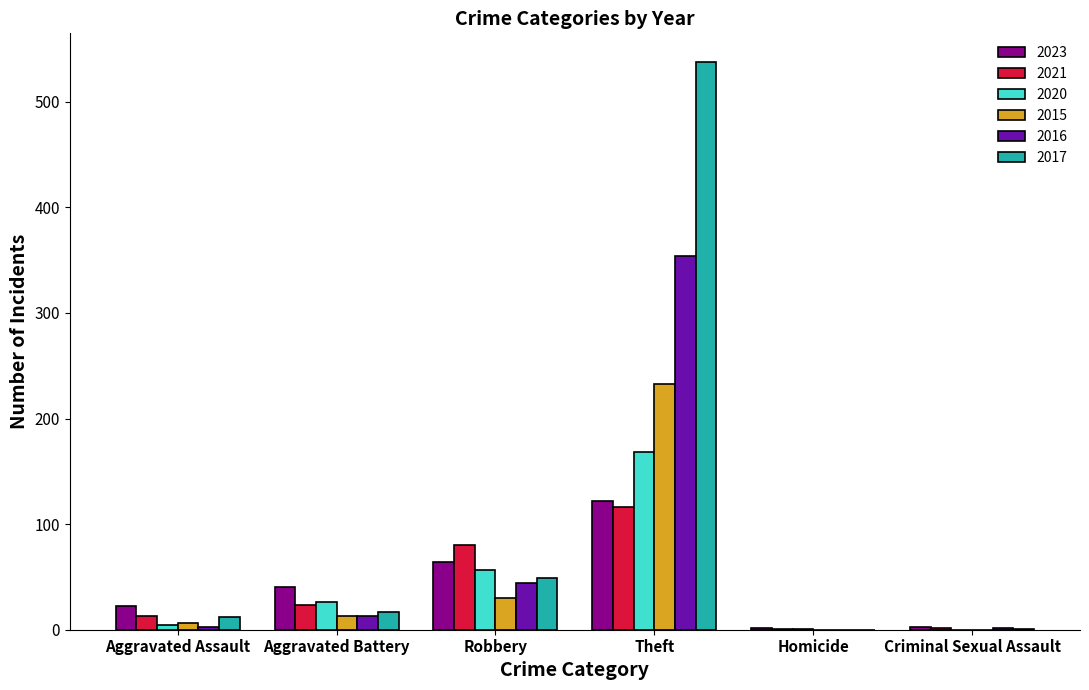

What is the sum of all 2021 values?

235